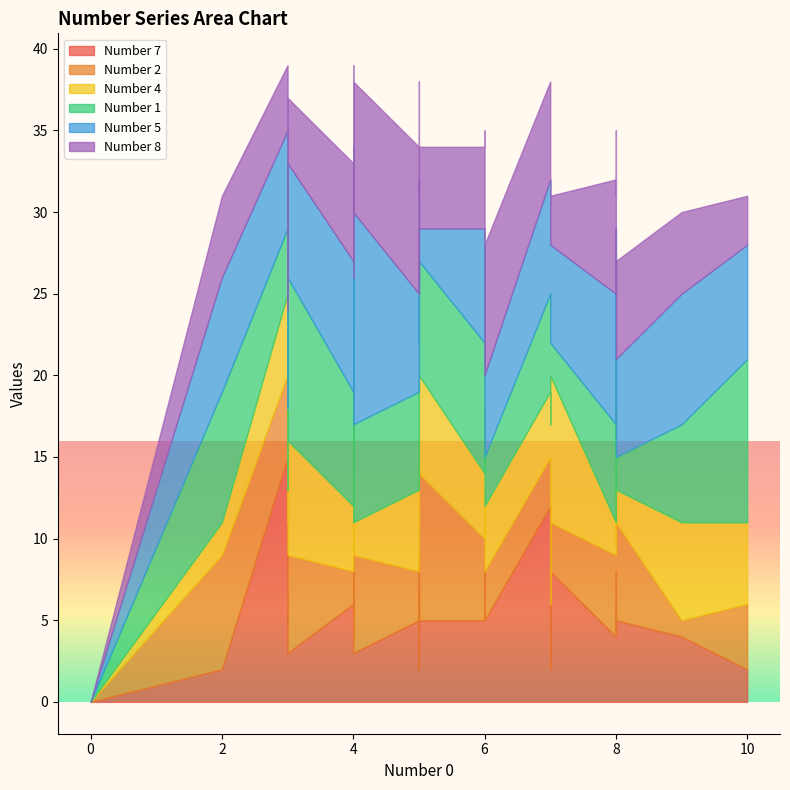

Is the value of Number 4 at 1 greater than the value of Number 1 at 1?

No